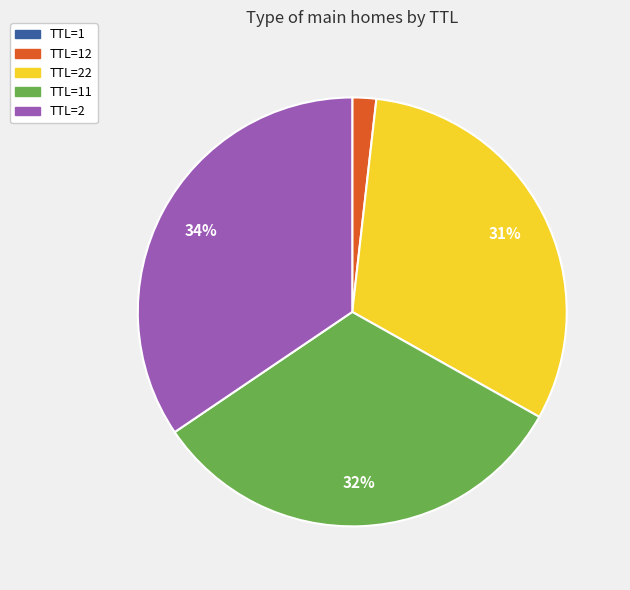

To the nearest percent, what is the difference between the largest and smallest slice percentages?

34%